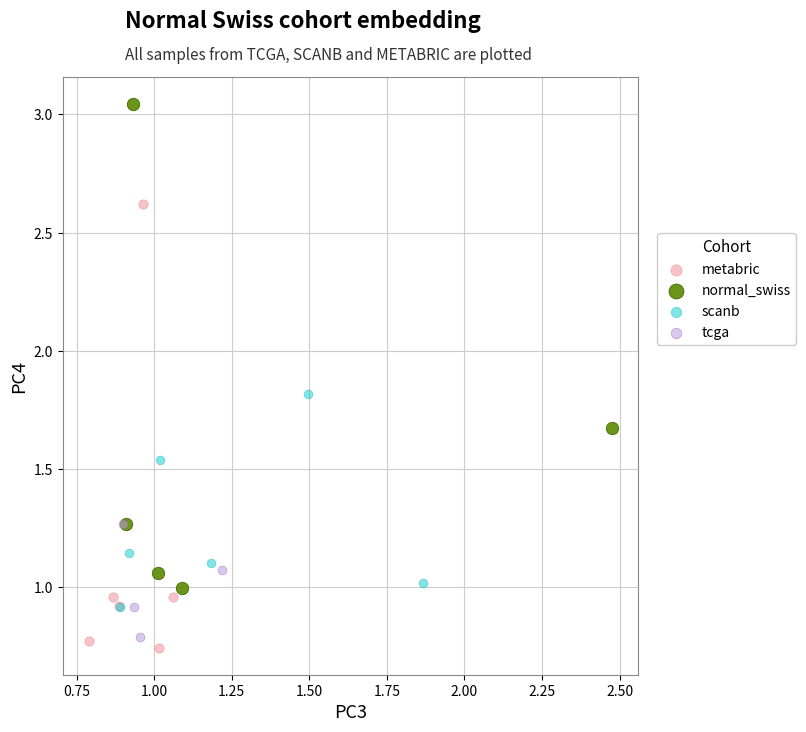

Which series contains the highest Y value?

normal_swiss